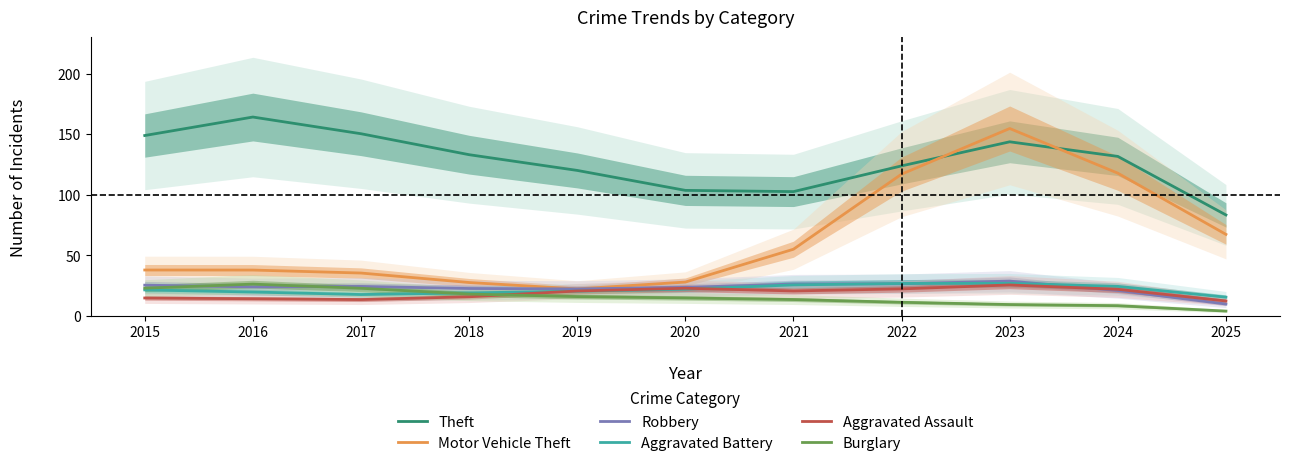

Rank the series by their maximum value, from highest to lowest.

Theft, Motor Vehicle Theft, Robbery, Aggravated Battery, Burglary, Aggravated Assault